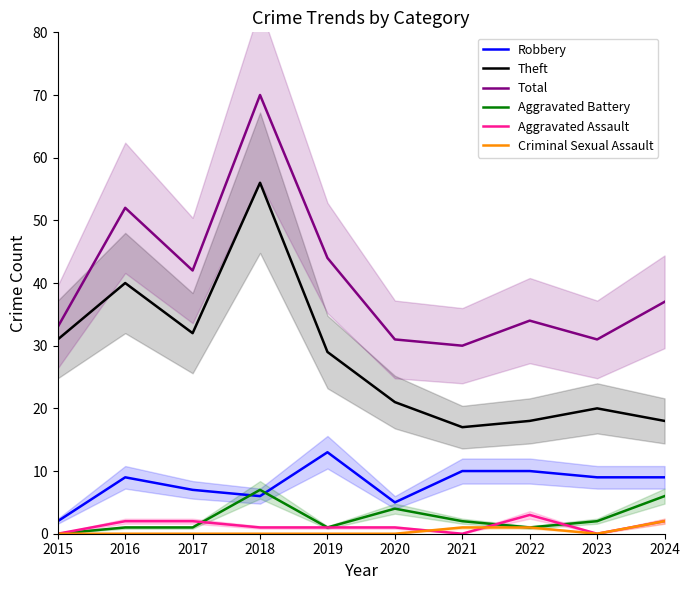

Which series changed the most between 2016 and 2020?

Total